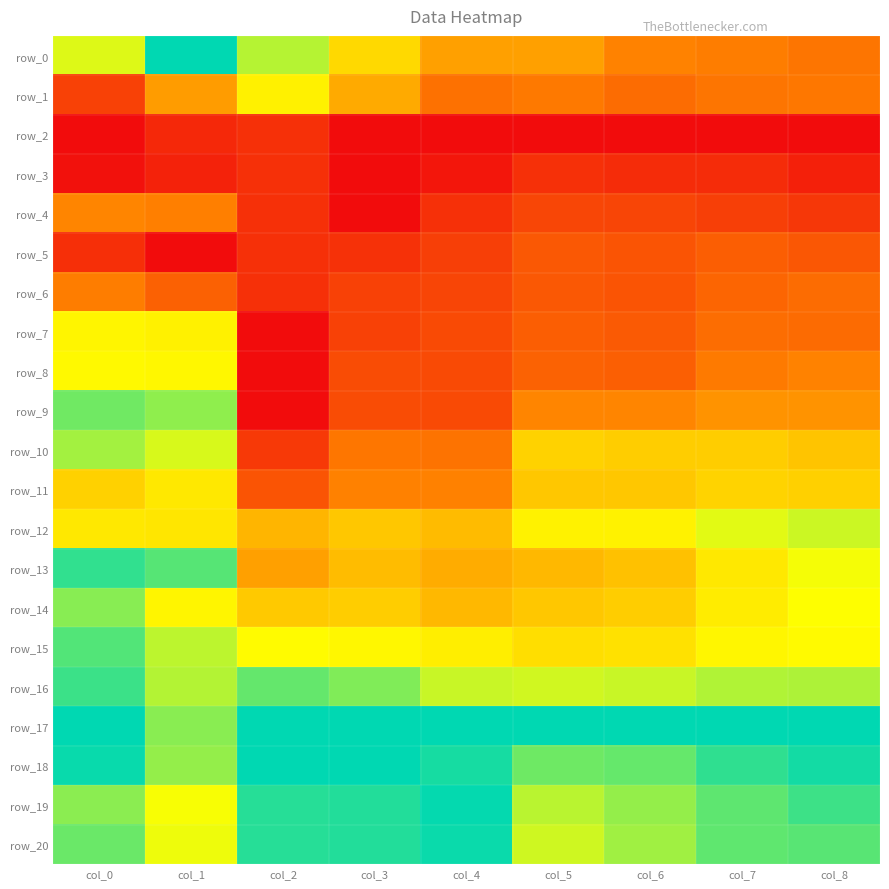

List the series in order of their peak value, highest first.

row_0, row_17, row_18, row_19, row_20, row_13, row_16, row_15, row_9, row_14, row_10, row_12, row_8, row_7, row_1, row_11, row_4, row_6, row_5, row_2, row_3